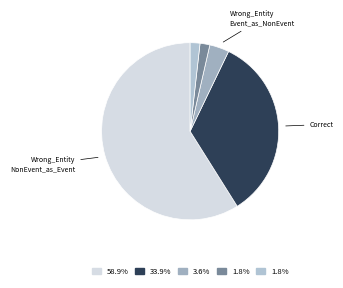

How many slices are in this pie chart?

5